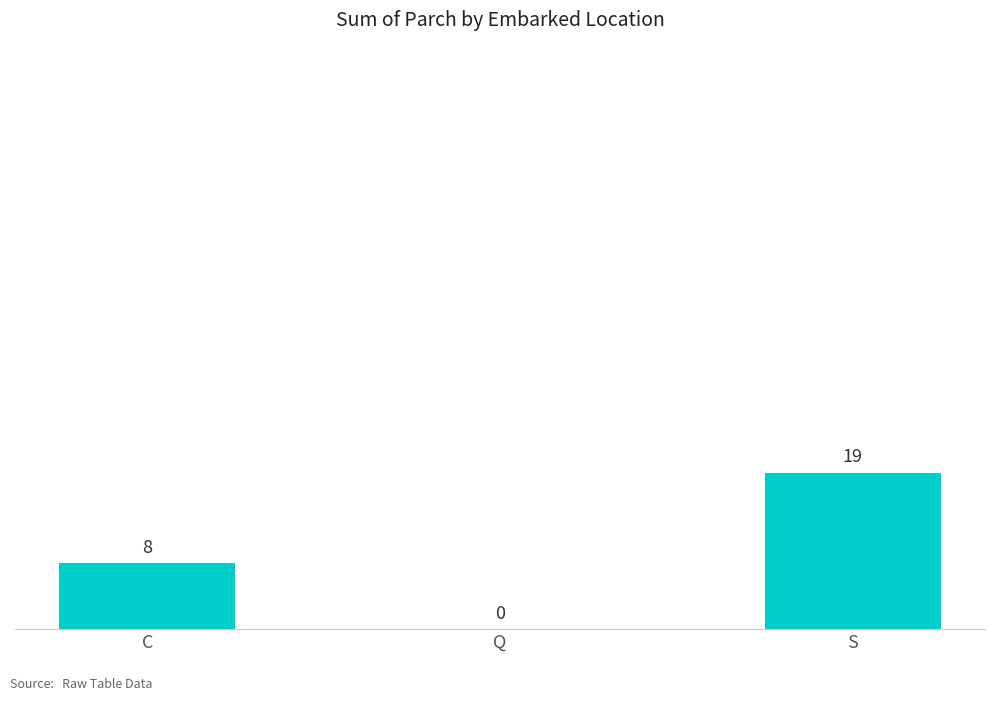

Reading left to right, transcribe all the data shown in this chart.

C=8	Q=0	S=19